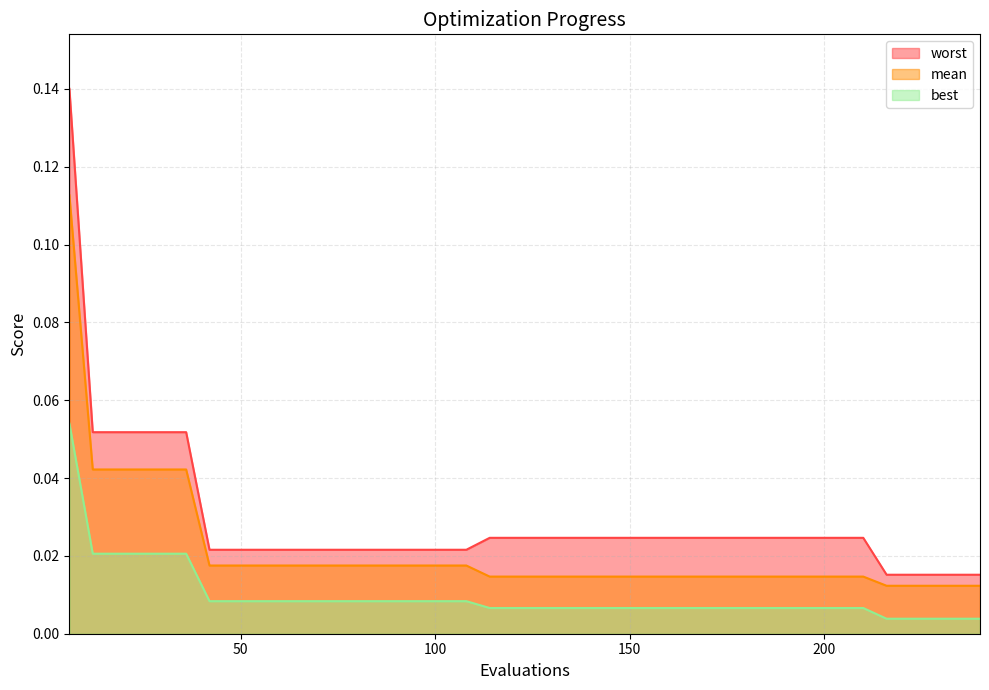

Reading left to right, what are all the values shown in this chart?

mean: 0.1	0.0	0.0	0.0	0.0	0.0	0.0	0.0	0.0	0.0	0.0	0.0	0.0	0.0	0.0	0.0	0.0	0.0	0.0	0.0	0.0	0.0	0.0	0.0	0.0	0.0	0.0	0.0	0.0	0.0	0.0	0.0	0.0	0.0	0.0	0.0	0.0	0.0	0.0	0.0
best: 0.1	0.0	0.0	0.0	0.0	0.0	0.0	0.0	0.0	0.0	0.0	0.0	0.0	0.0	0.0	0.0	0.0	0.0	0.0	0.0	0.0	0.0	0.0	0.0	0.0	0.0	0.0	0.0	0.0	0.0	0.0	0.0	0.0	0.0	0.0	0.0	0.0	0.0	0.0	0.0
worst: 0.1	0.1	0.1	0.1	0.1	0.1	0.0	0.0	0.0	0.0	0.0	0.0	0.0	0.0	0.0	0.0	0.0	0.0	0.0	0.0	0.0	0.0	0.0	0.0	0.0	0.0	0.0	0.0	0.0	0.0	0.0	0.0	0.0	0.0	0.0	0.0	0.0	0.0	0.0	0.0